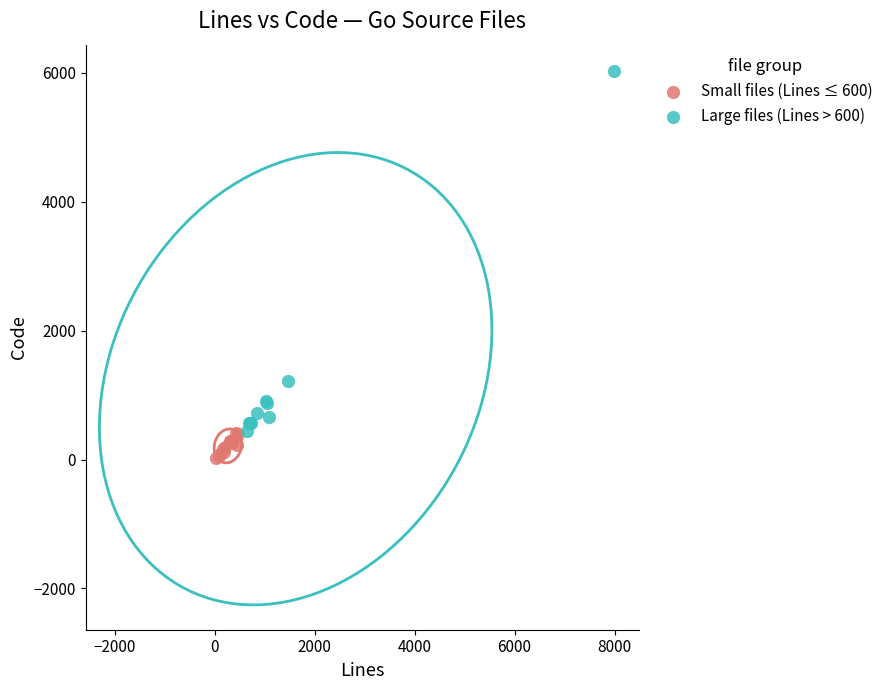

Which series reaches the minimum Y coordinate?

Small files (Lines ≤ 600)